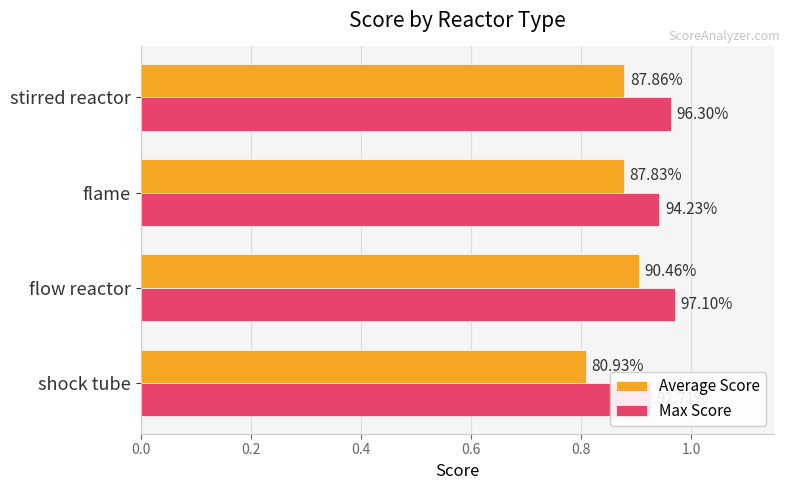

What is the average value of the Average Score series?

0.9